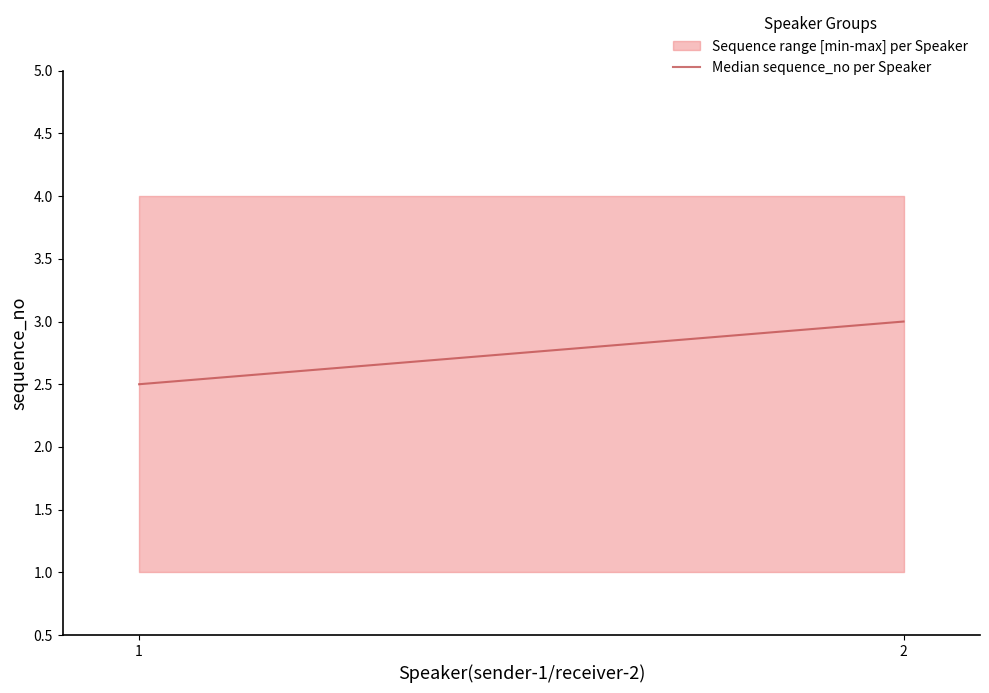

Reading left to right, extract all data points from this chart.

1=2.5	2=3.0